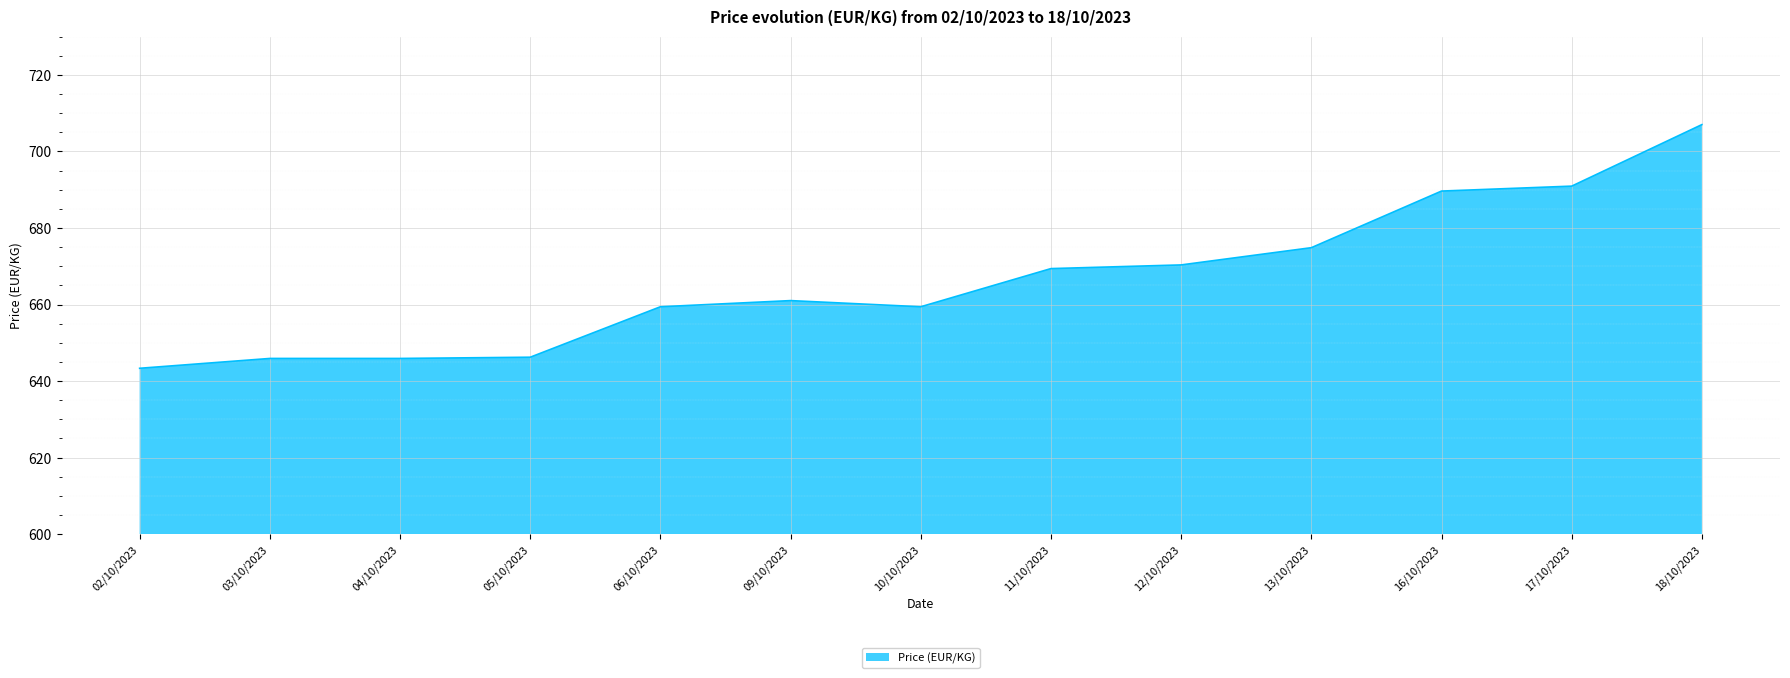

Does the chart display data point markers on the line(s)?

No